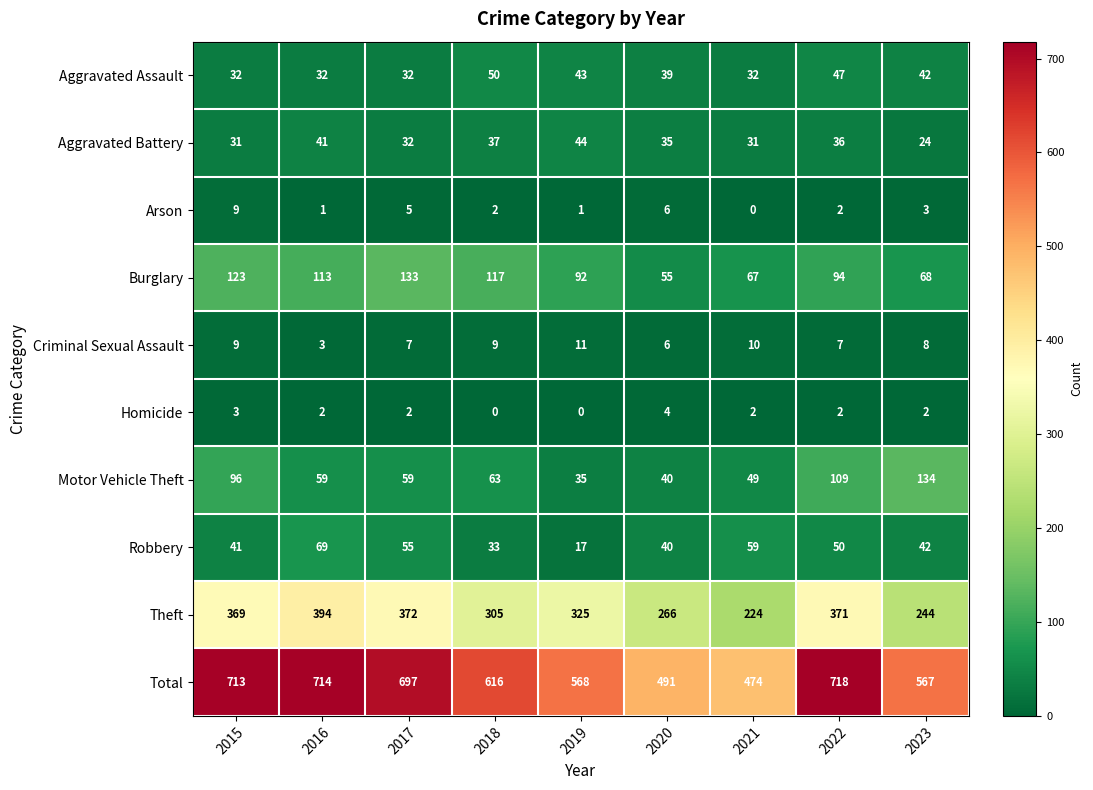

What is the spread (max minus min) of values at 2015?

710